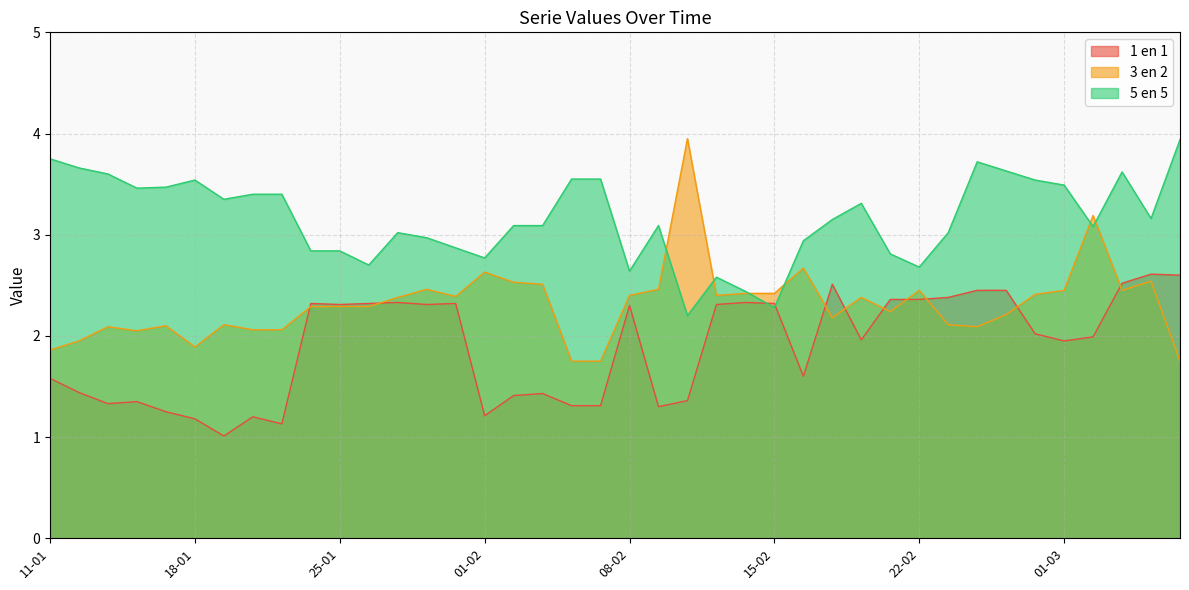

Is it true that 1 en 1 equals 1.6 at 24-01?

False